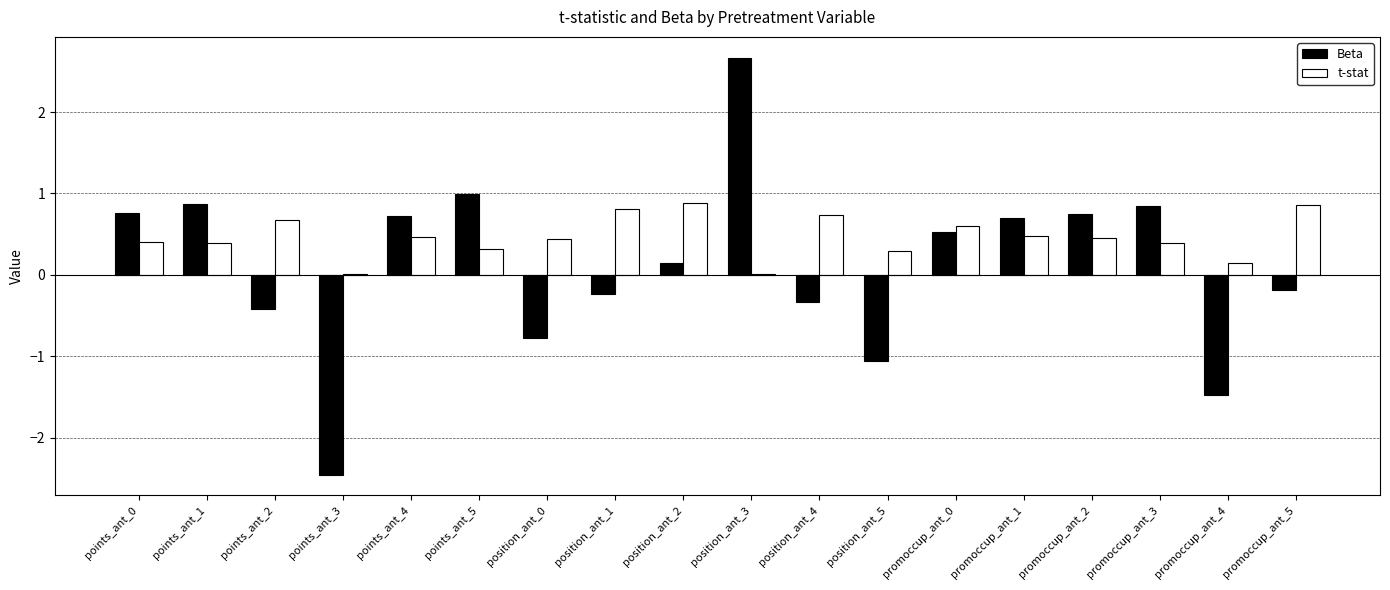

How many series are shown in this chart?

2